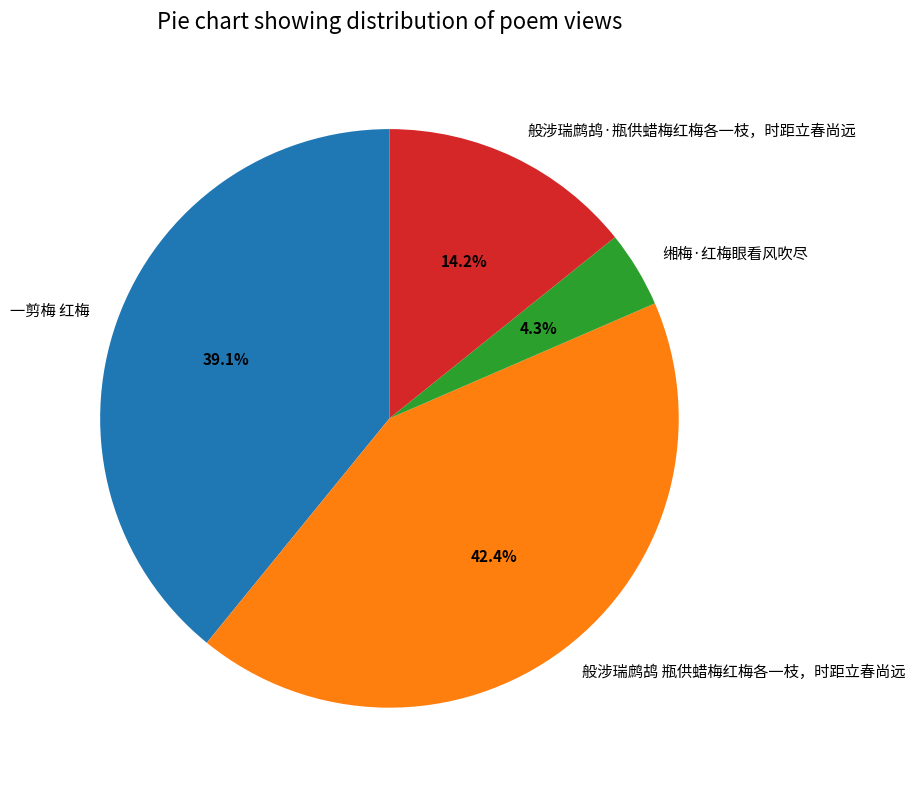

Which slice is the smallest?

缃梅·红梅眼看风吹尽